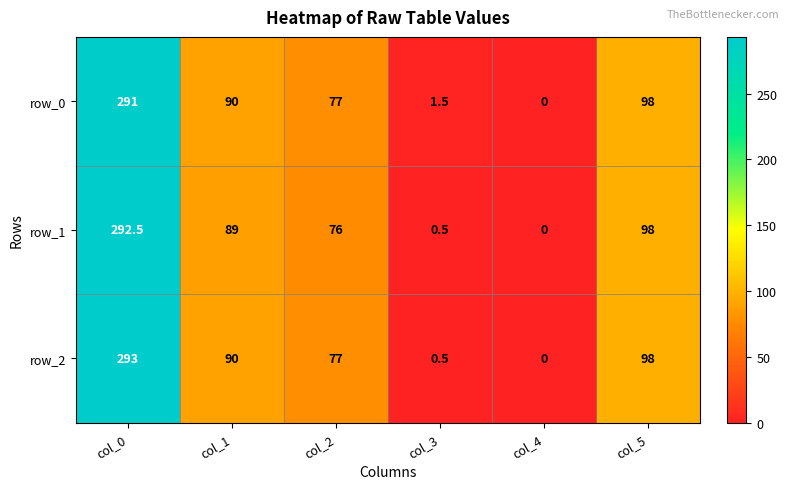

What is the total value across all series at col_5?

294.0